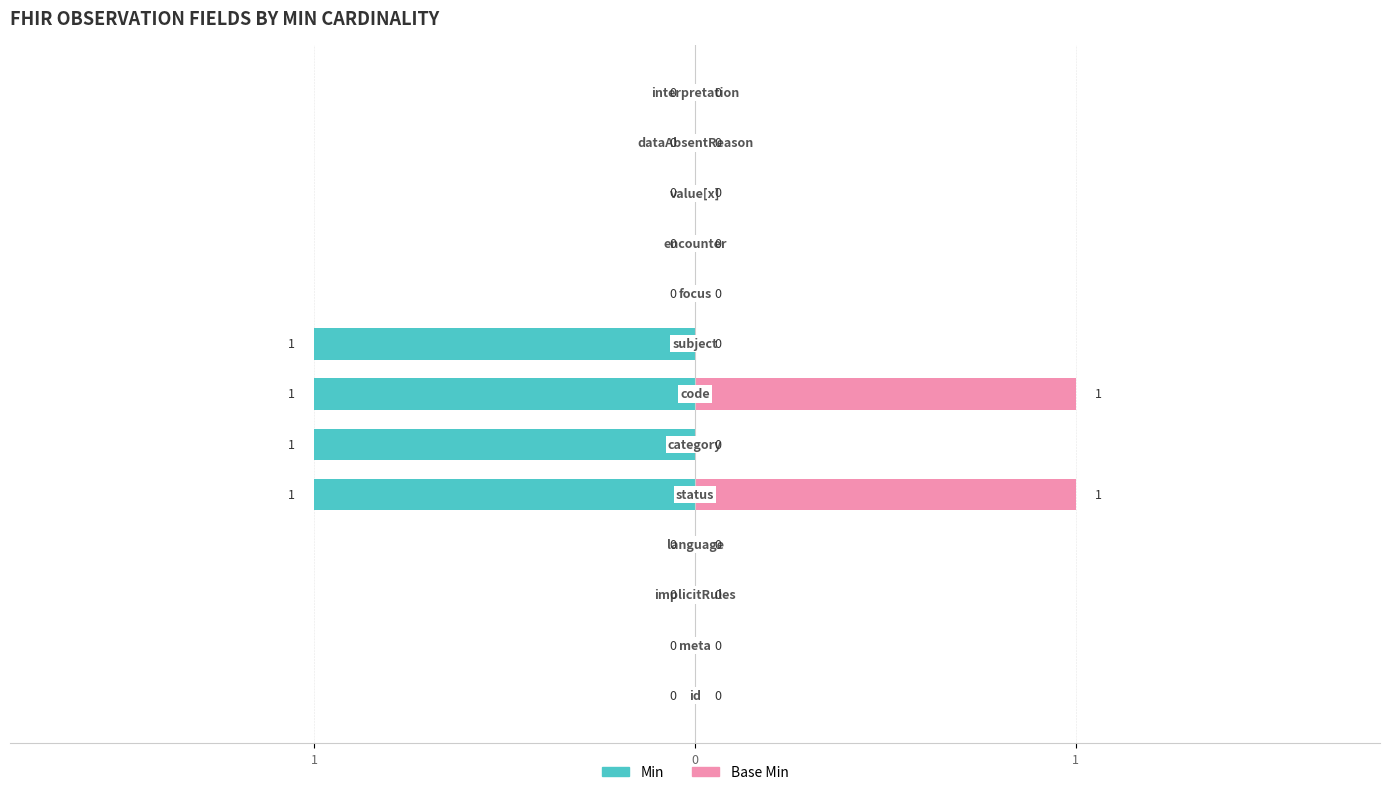

The value of Base Min at 12 is 0. True or false?

True